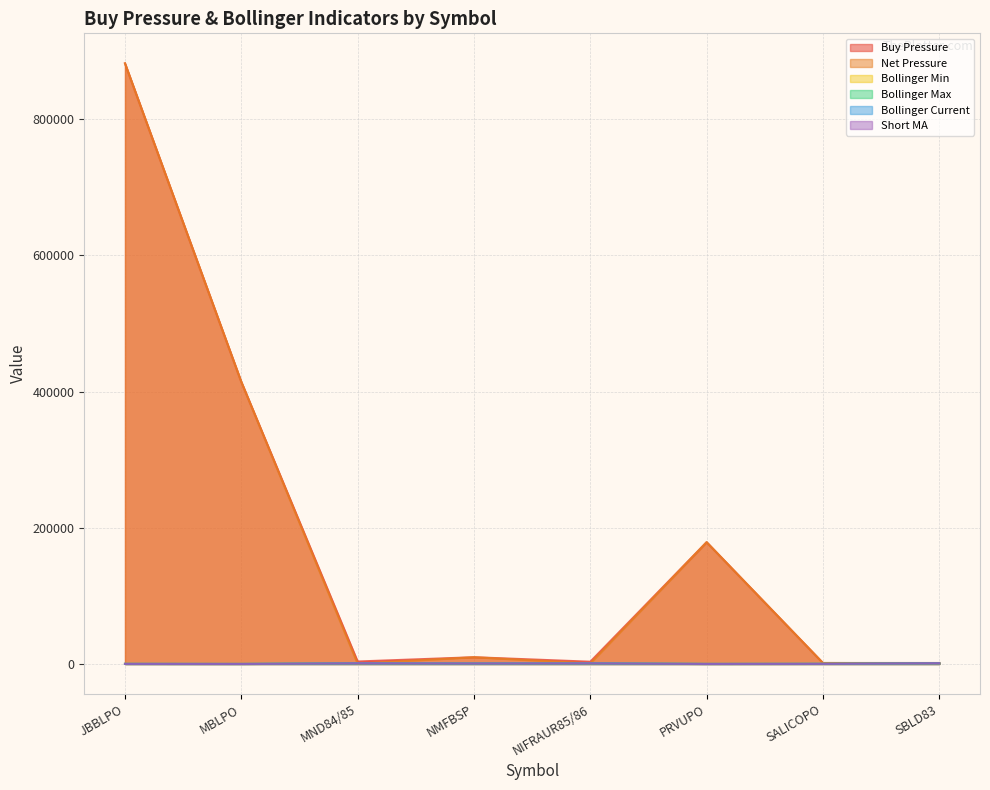

Which series has the widest spread of values?

Net Pressure